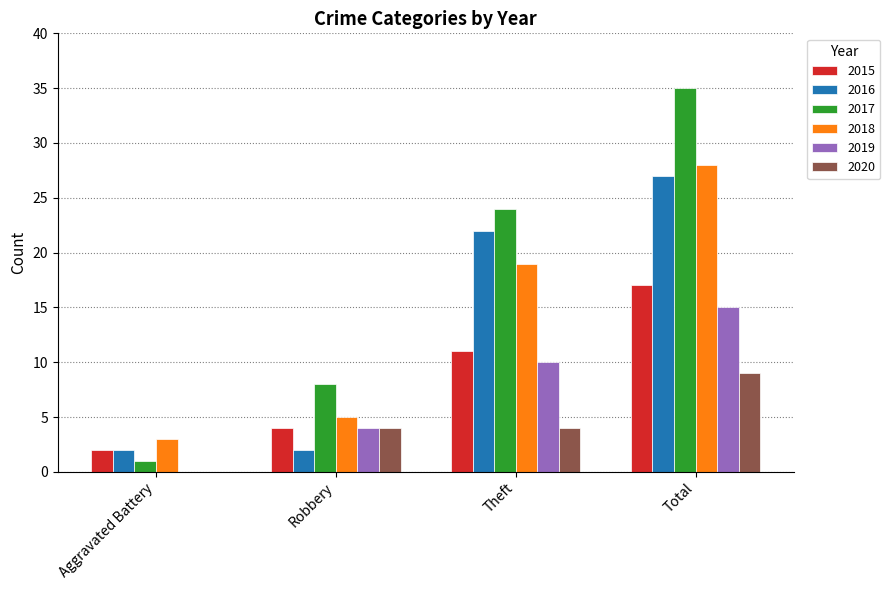

Is it true that 2016 equals 12 at Theft?

False